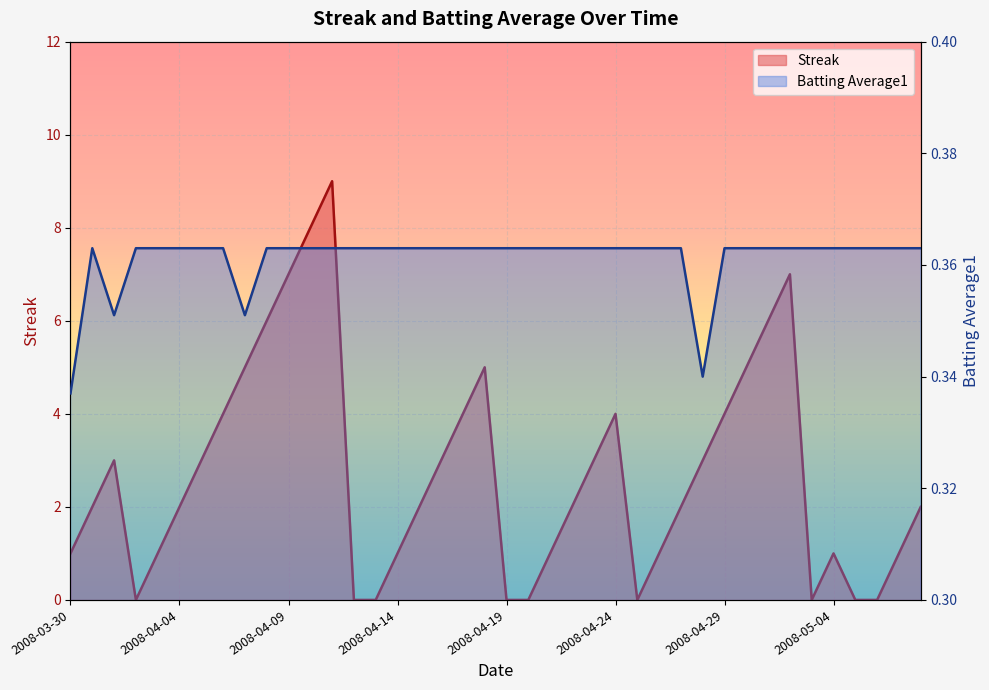

Which series has the widest spread of values?

Streak